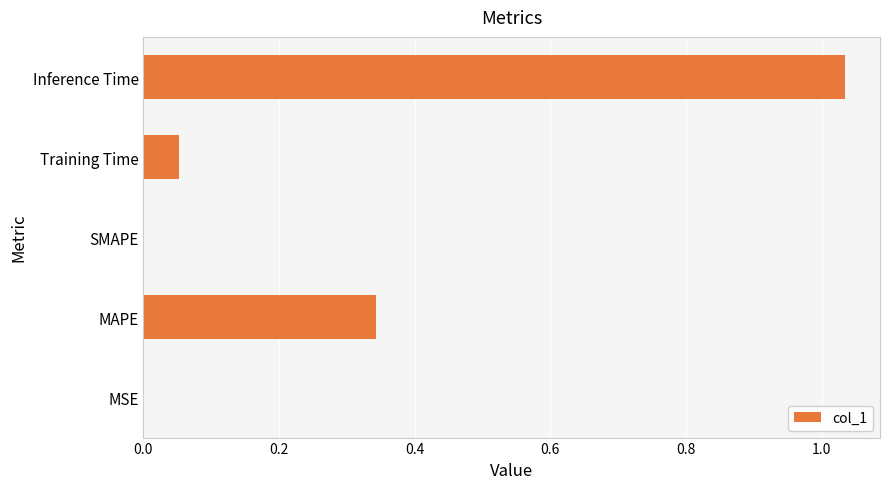

What is the sum of all values?

1.4